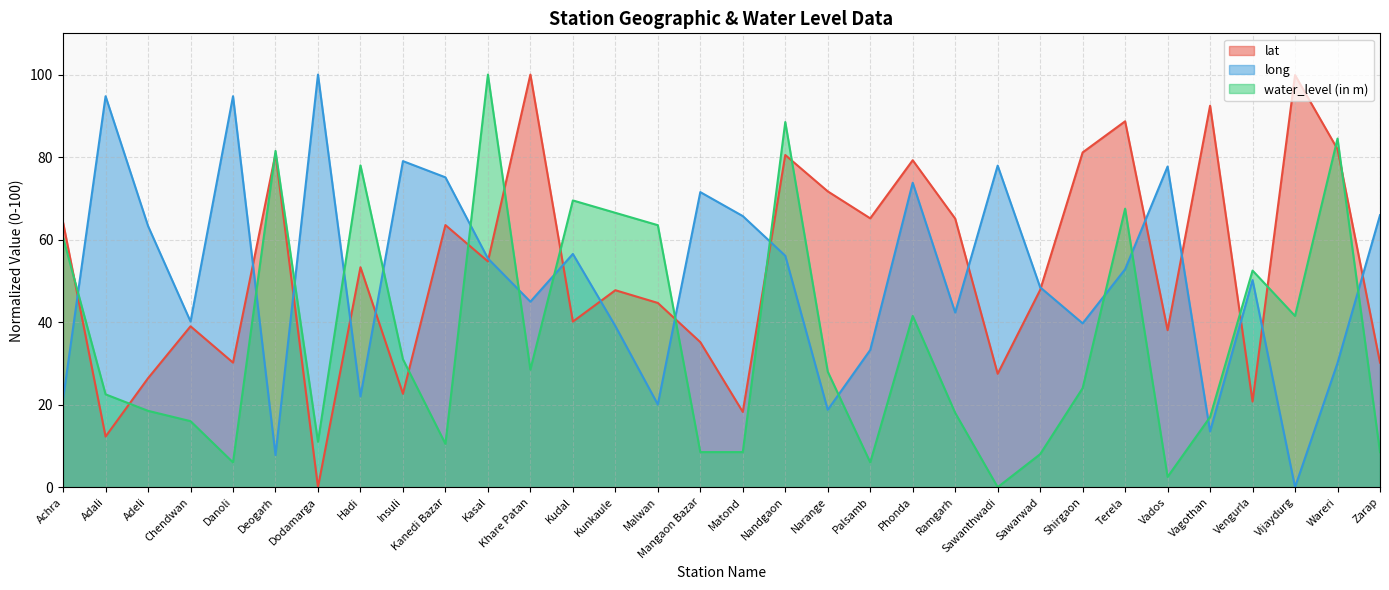

What is the spread (max minus min) of values at Phonda?

37.7